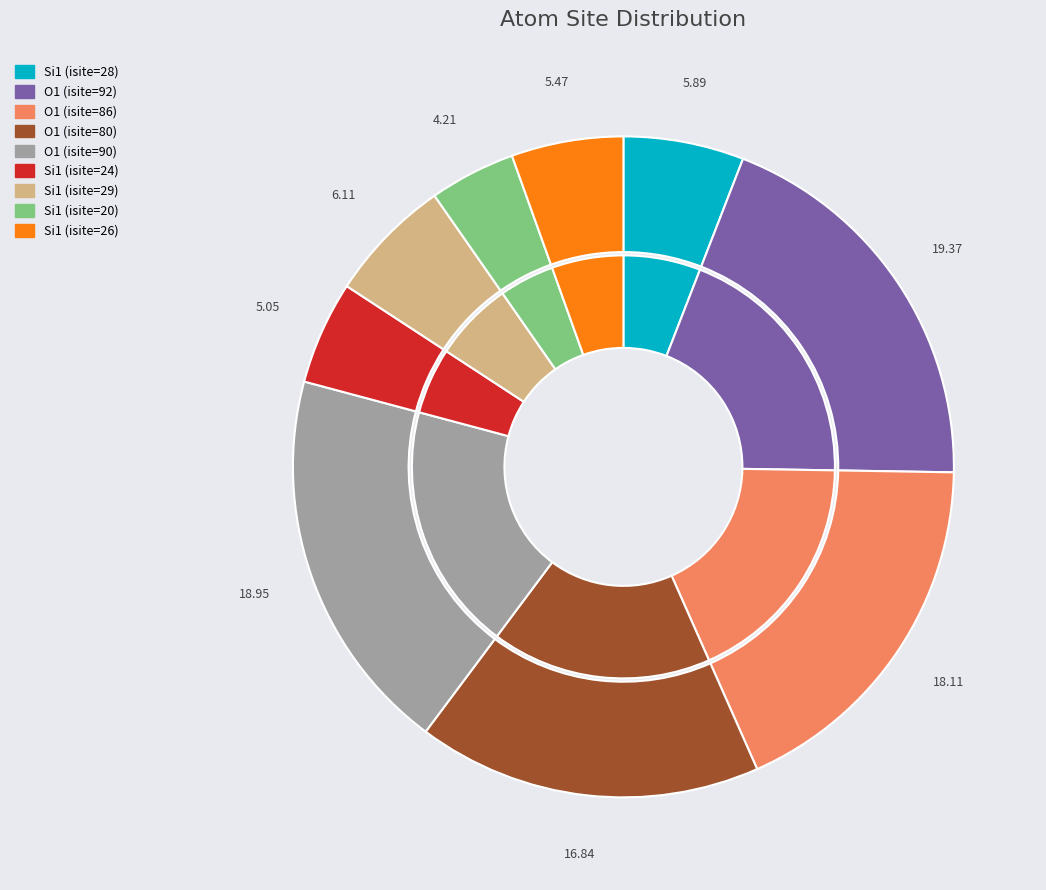

To the nearest percent, what percentage of the pie is O1 (isite=92)?

19%